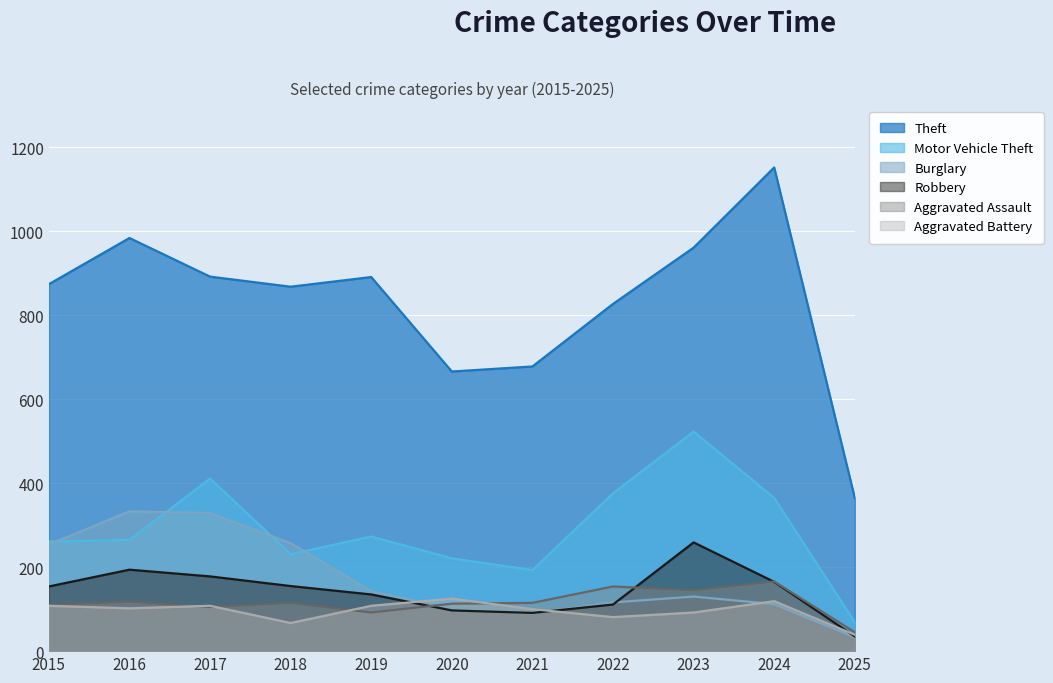

Which category has the highest value across all series?

2024